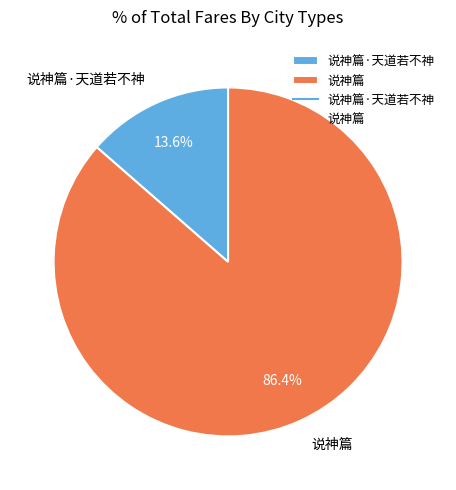

Is there a majority slice in this chart?

Yes